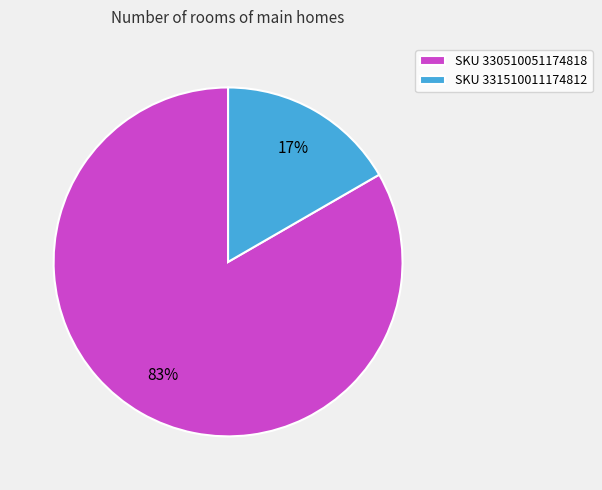

Between SKU 330510051174818 and SKU 331510011174812, which is larger?

SKU 330510051174818